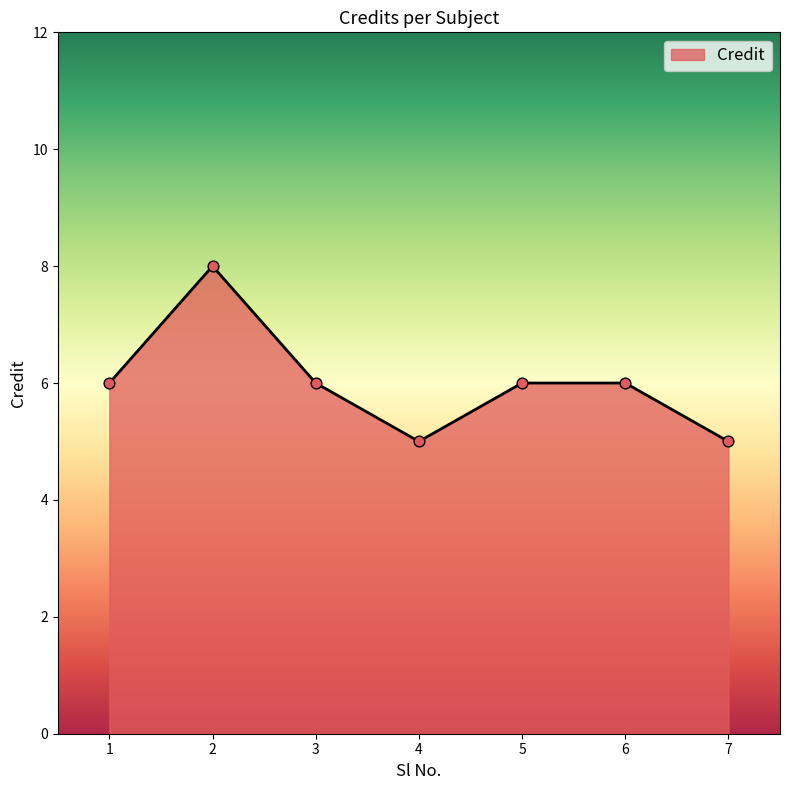

What is the ratio of the value at 3 to the value at 7?

1.2